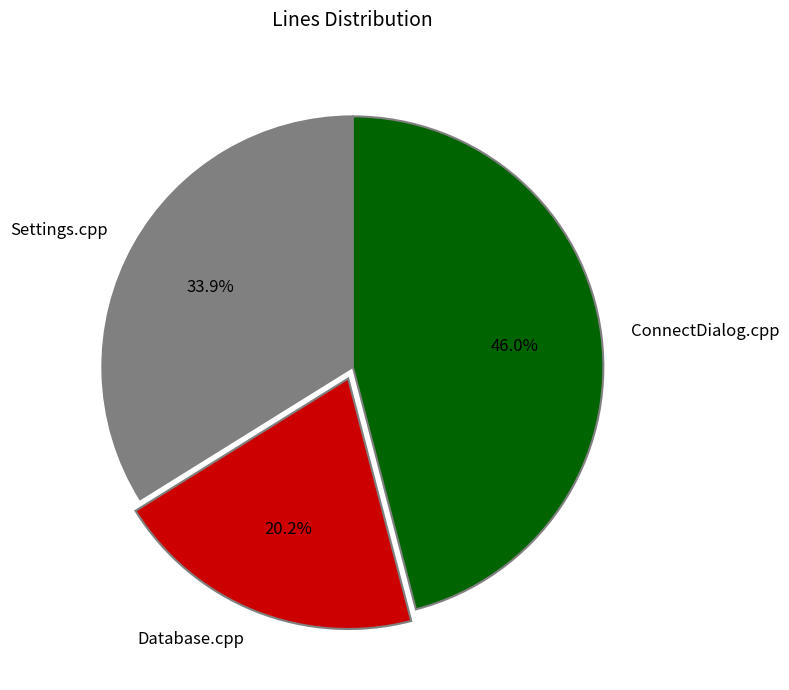

To the nearest percent, what is the difference between the largest and smallest slice percentages?

26%